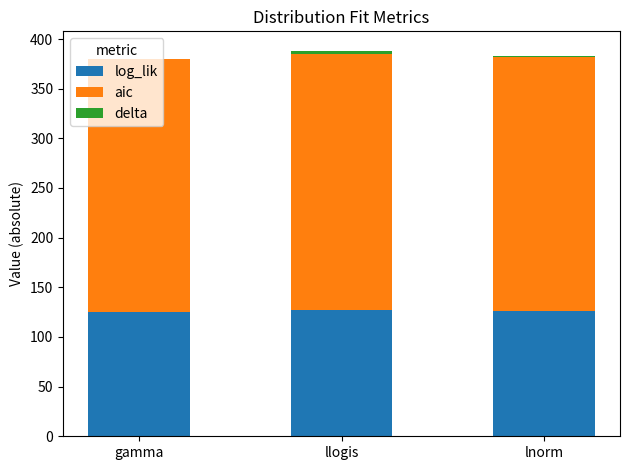

The log_lik series shows 126.0 at lnorm. True or false?

True